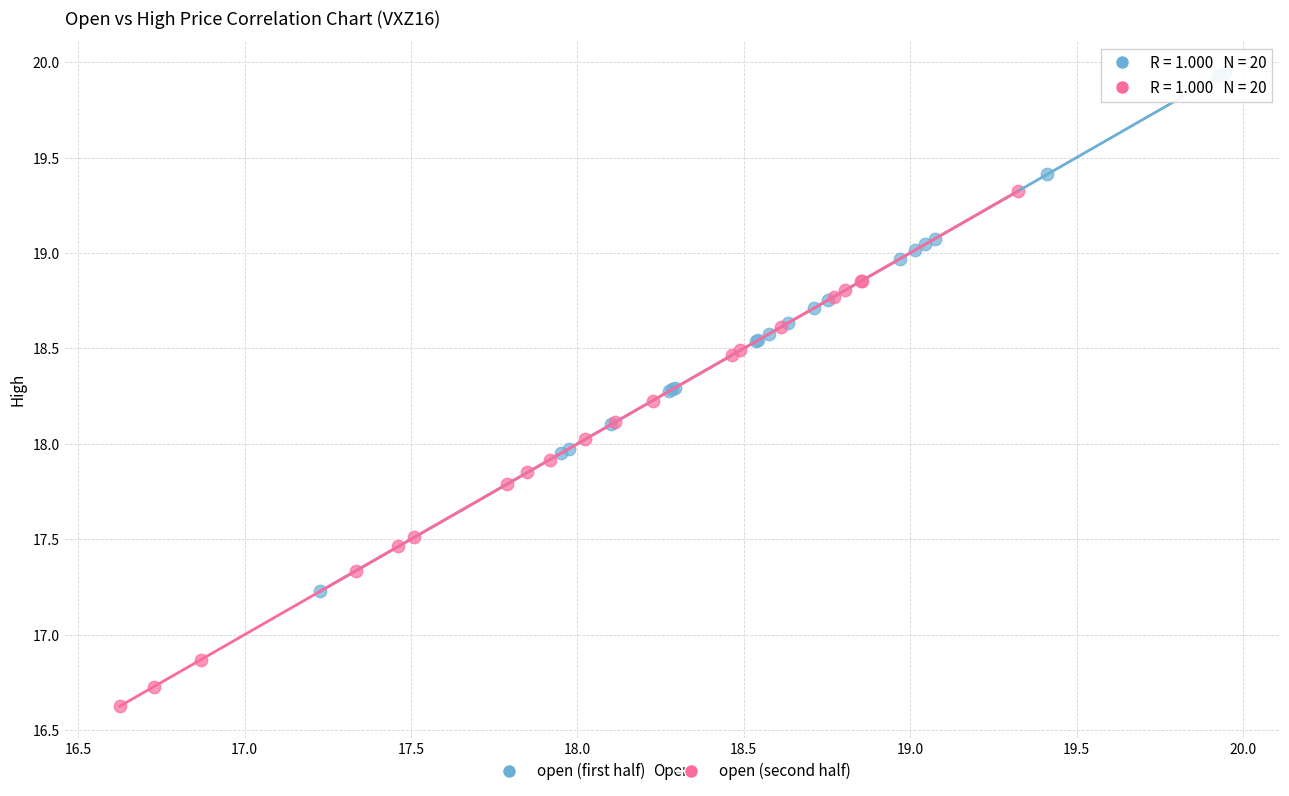

Which series contains the highest Y value?

open (first half)